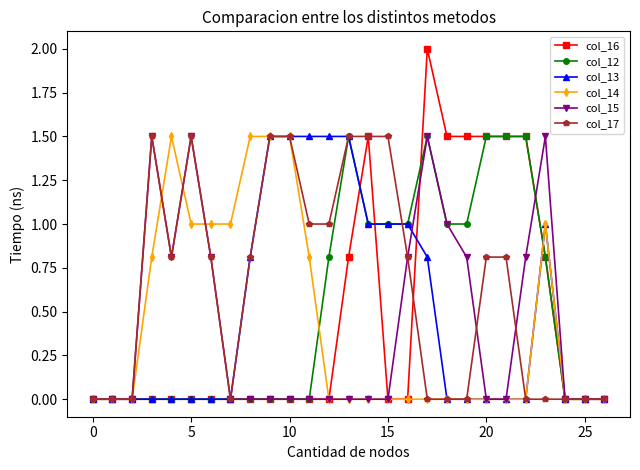

Which series has the largest total across all categories?

col_17